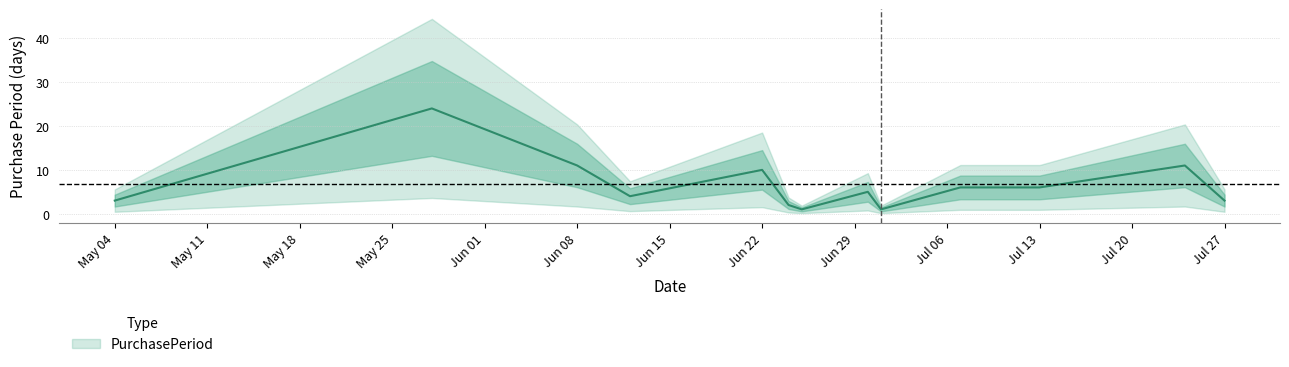

Rank the categories by value from lowest to highest.

2015-06-25, 2015-07-01, 2015-06-24, 2015-05-04, 2015-07-27, 2015-06-12, 2015-06-30, 2015-07-07, 2015-07-13, 2015-06-22, 2015-06-08, 2015-07-24, 2015-05-28